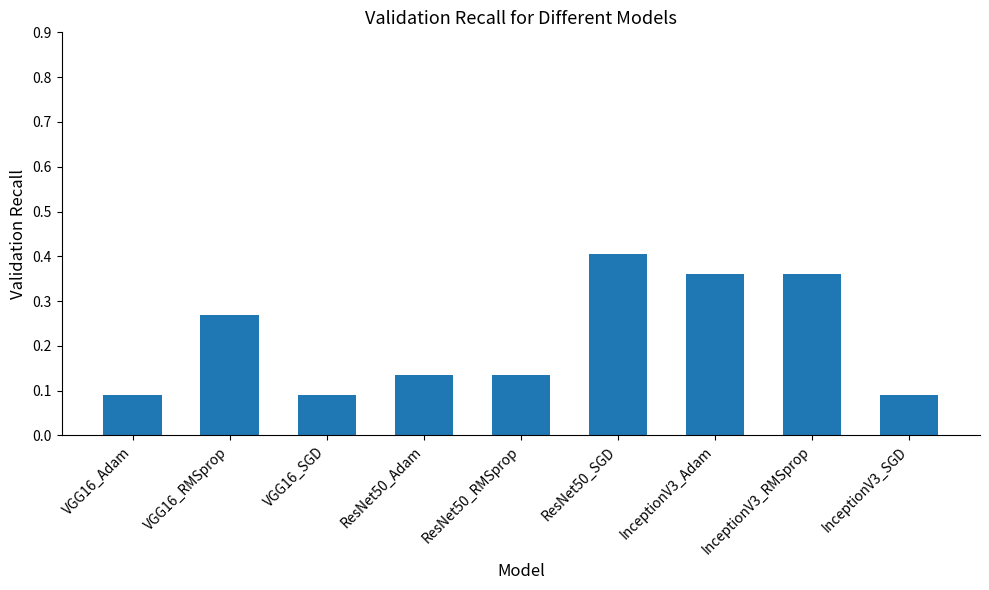

What position from the right is ResNet50_SGD?

4